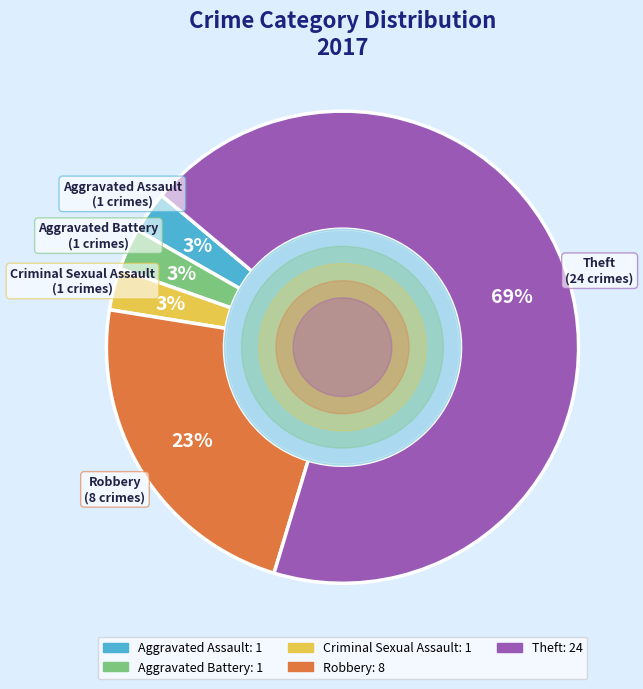

Count the number of slices in the pie.

5